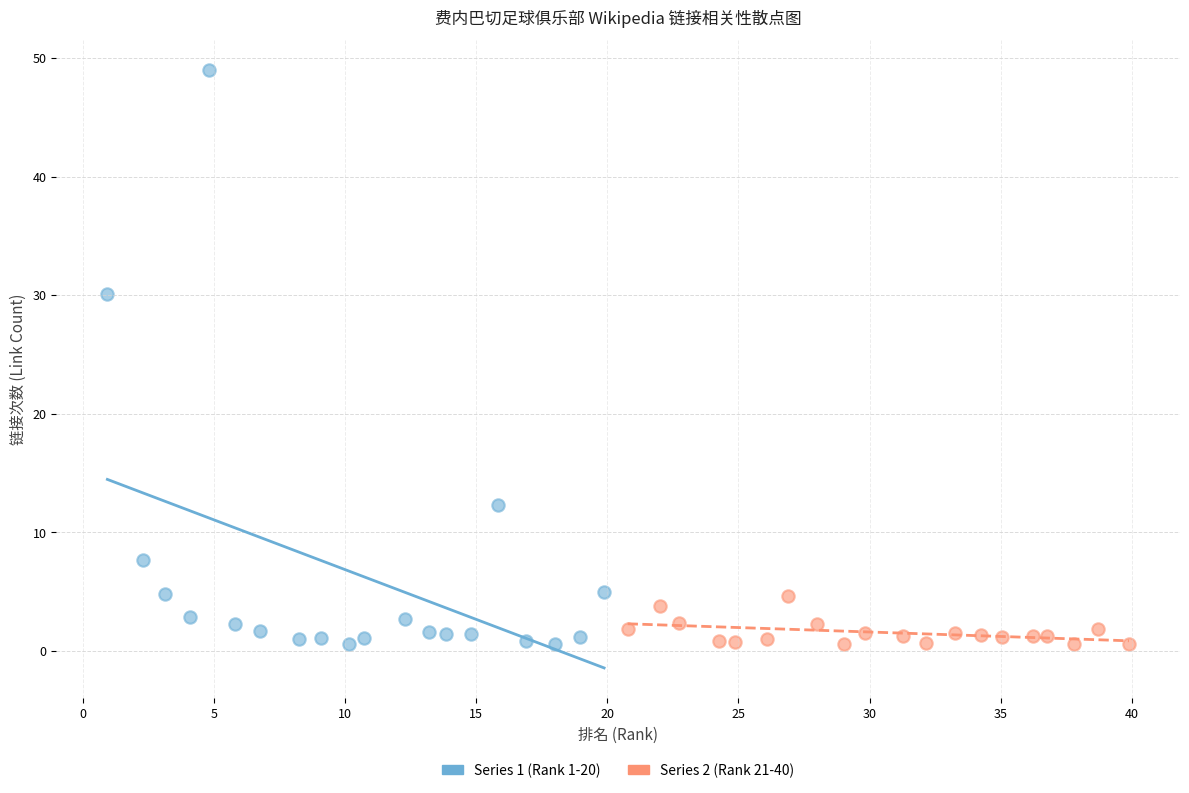

Which series contains the highest Y value?

Series 1 (Rank 1-20)